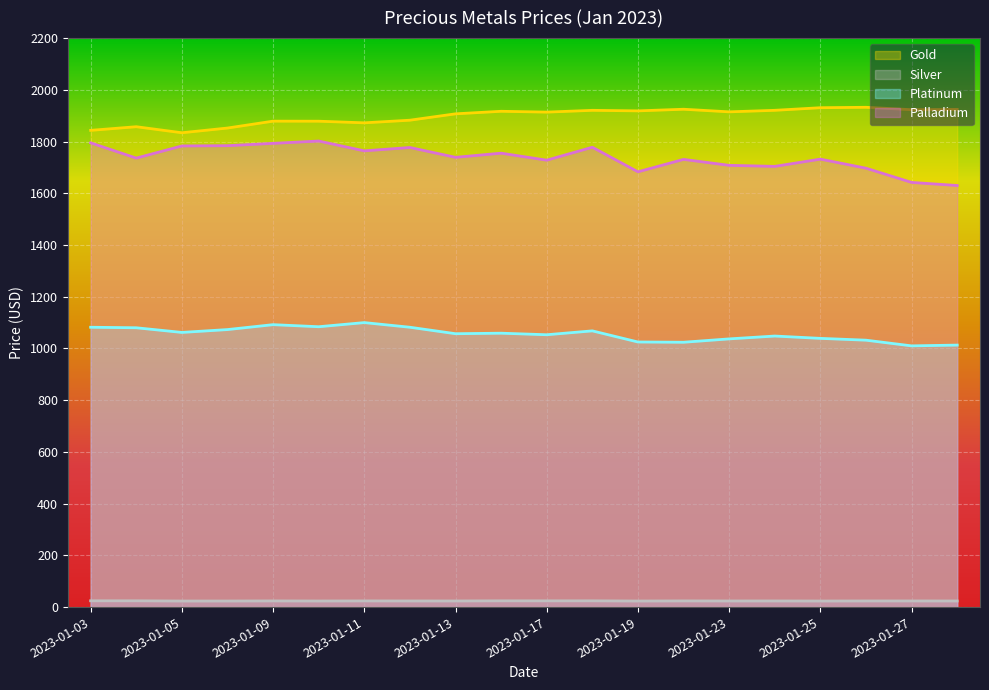

Reading left to right, transcribe all the data shown in this chart.

Gold: 1843.2	1857.3	1834.0	1852.2	1878.8	1878.7	1872.3	1882.5	1907.2	1917.0	1913.8	1920.7	1918.6	1924.9	1914.8	1920.8	1930.8	1932.5	1923.0	1924.1
Silver: 24.3	24.3	23.4	23.5	23.9	23.5	23.9	23.7	23.7	24.2	24.1	24.2	23.4	23.9	23.7	23.7	23.4	23.7	23.7	23.6
Platinum: 1082.0	1080.0	1062.0	1073.0	1092.0	1084.0	1100.0	1082.0	1057.0	1059.0	1053.0	1068.0	1025.0	1024.0	1037.0	1048.0	1039.0	1032.0	1010.0	1013.0
Palladium: 1795.0	1736.0	1783.0	1784.0	1793.0	1802.0	1764.0	1777.0	1739.0	1755.0	1728.0	1778.0	1683.0	1731.0	1708.0	1704.0	1732.0	1697.0	1642.0	1630.0